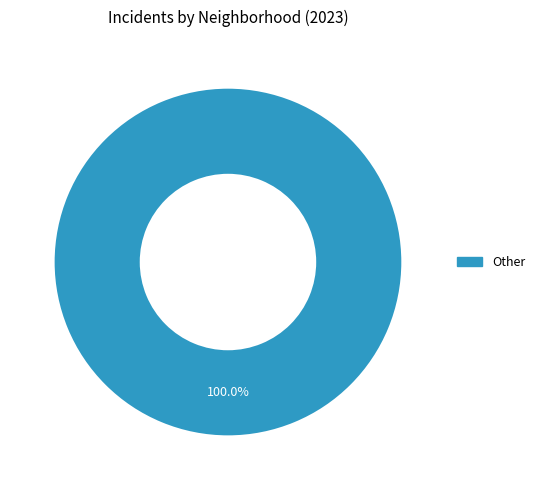

Rank the categories by value from highest to lowest.

Other